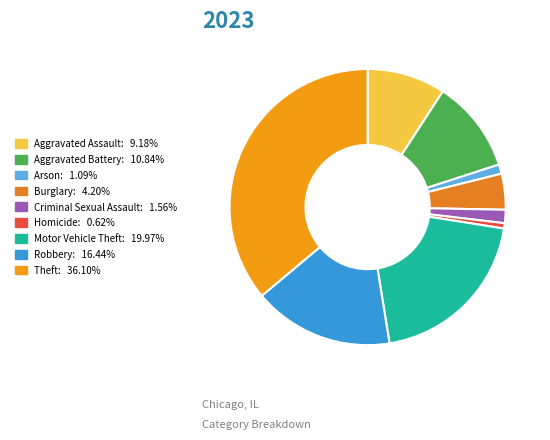

Rank the categories by value from highest to lowest.

Theft, Motor Vehicle Theft, Robbery, Aggravated Battery, Aggravated Assault, Burglary, Criminal Sexual Assault, Arson, Homicide